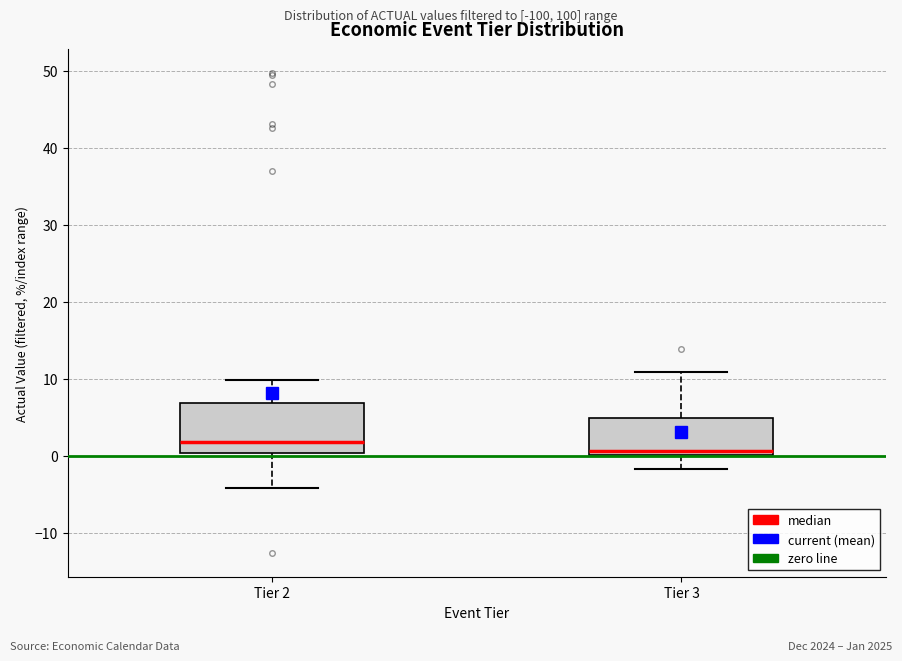

Where does the lower whisker of the box for Tier 3 end on the y-axis? The values are not printed on the chart, so give them approximately, as read against the axis.

-2